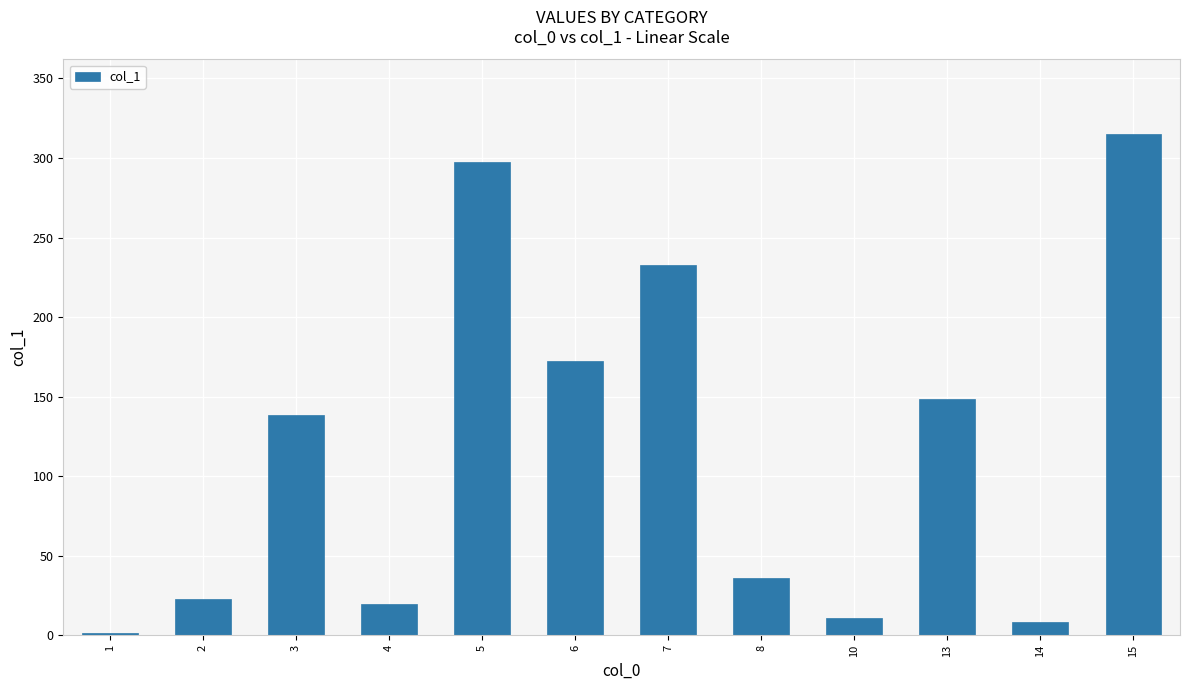

What is the difference between the second highest and second lowest values?

288.5